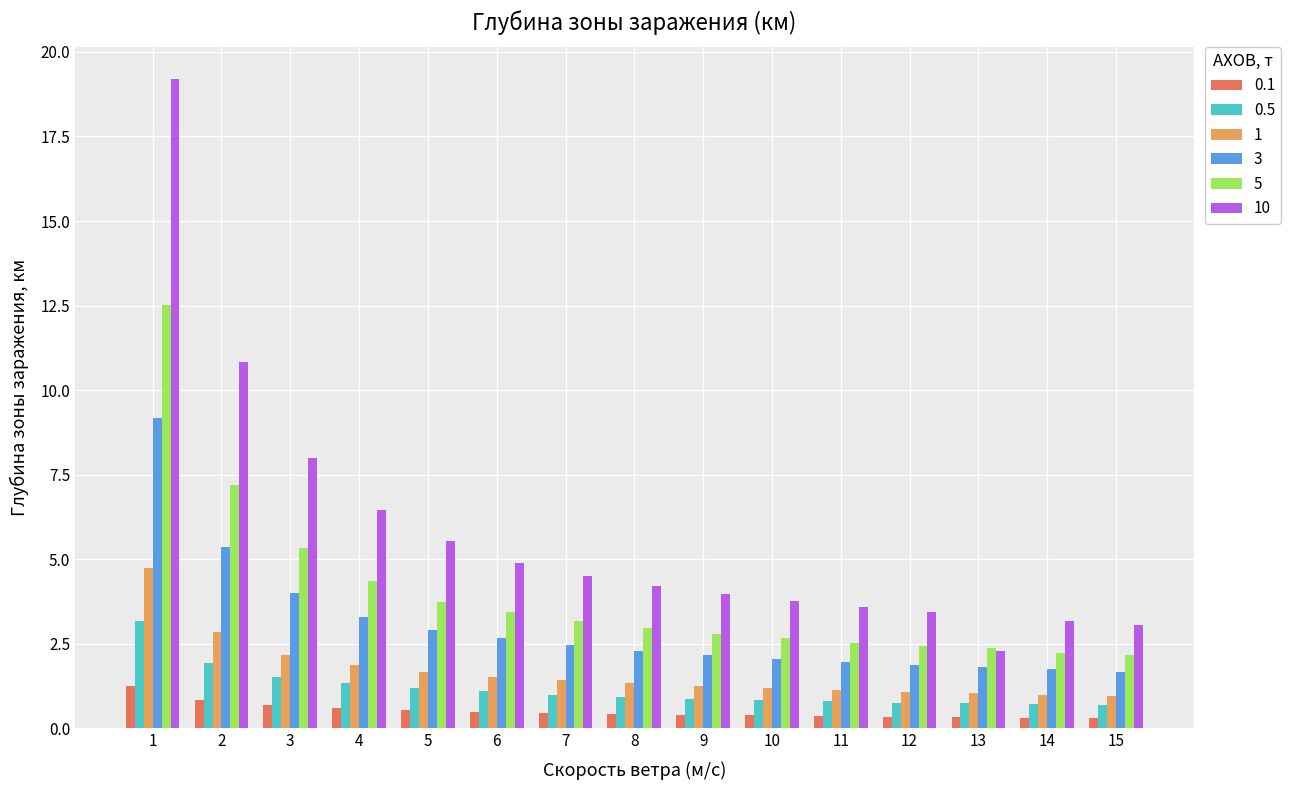

Which series has the largest range (max minus min)?

10